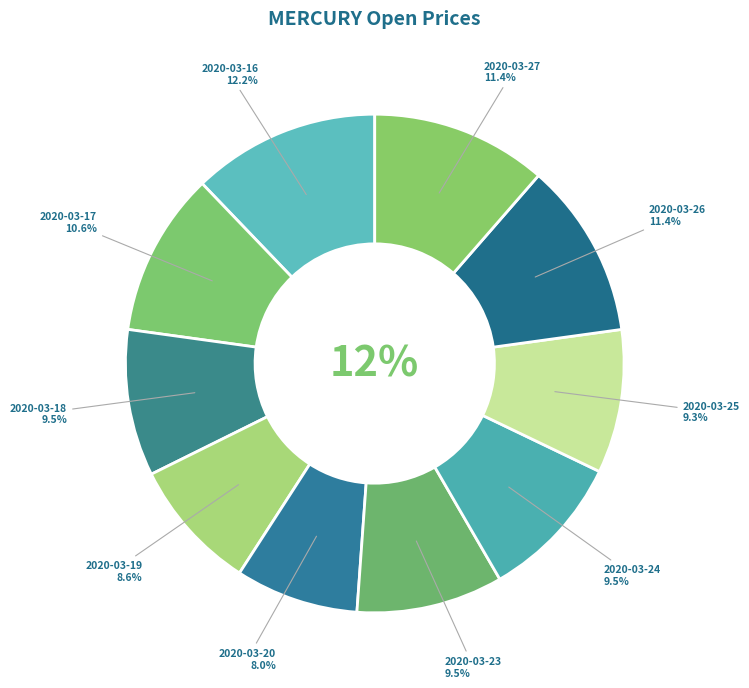

The 2020-03-25 slice represents 9% of the pie. True or false?

True